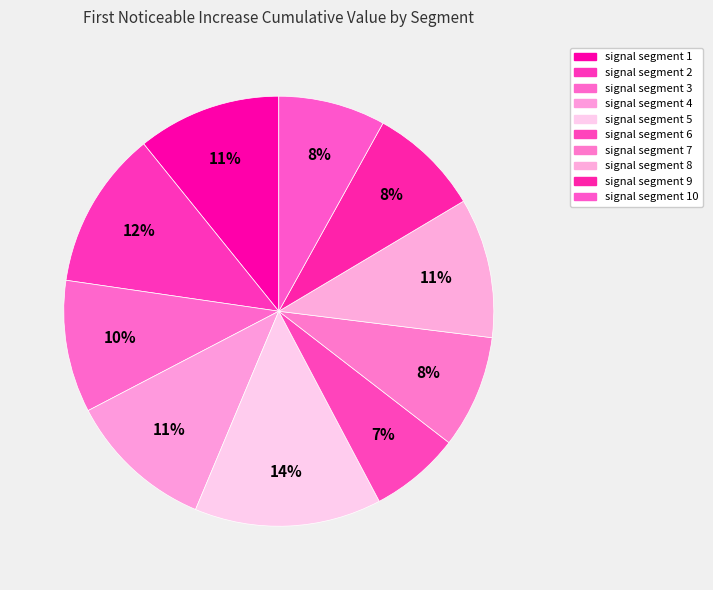

To the nearest percent, what is the average slice percentage?

10%